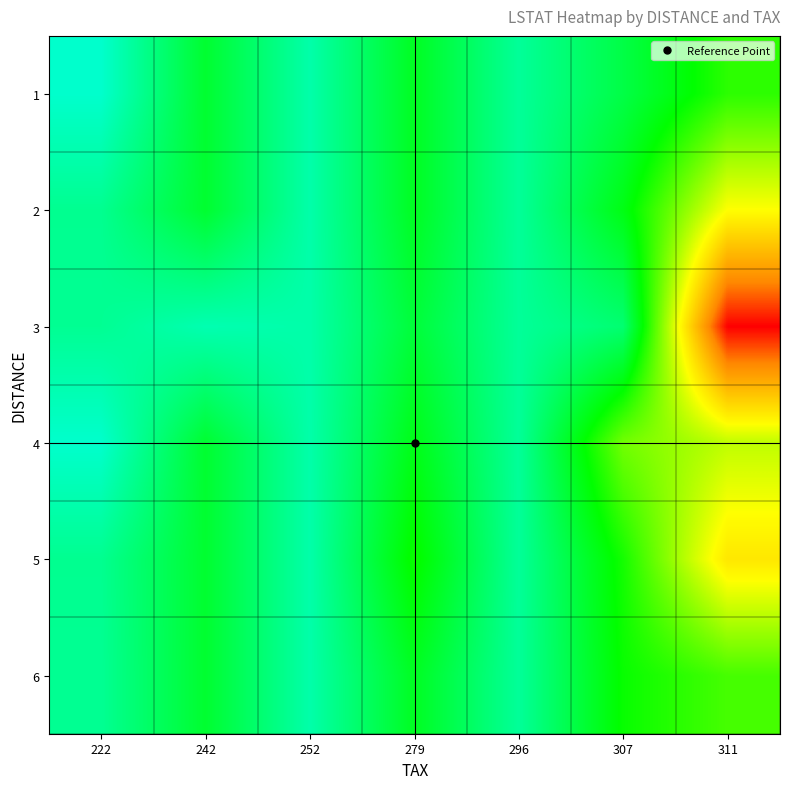

Which has a higher value, 307 or 242?

242